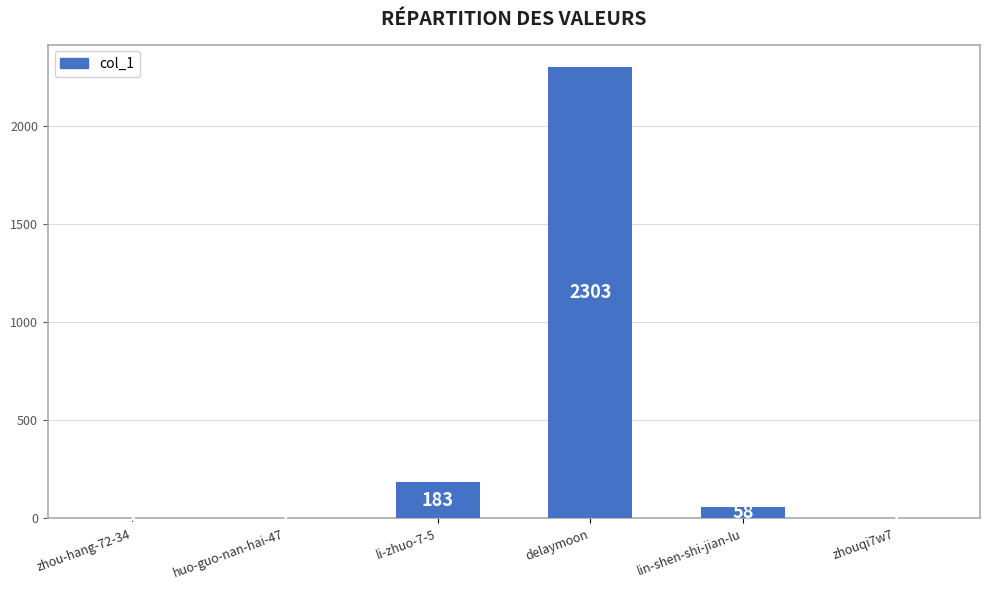

Is it true that the value at huo-guo-nan-hai-47 is 1?

True